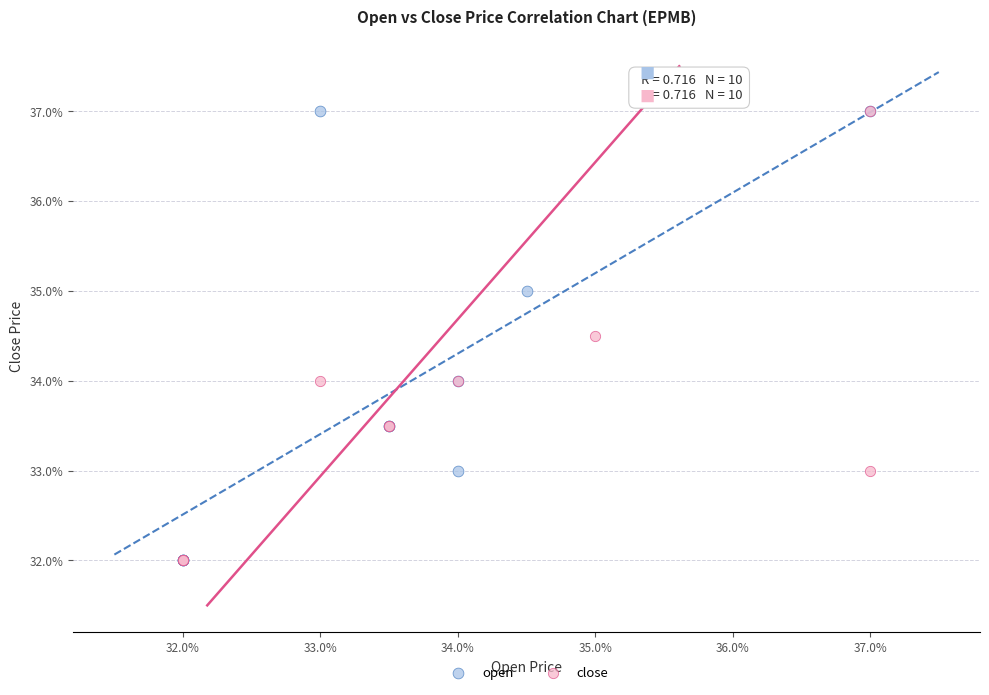

What are all the series names shown in the legend?

open, close